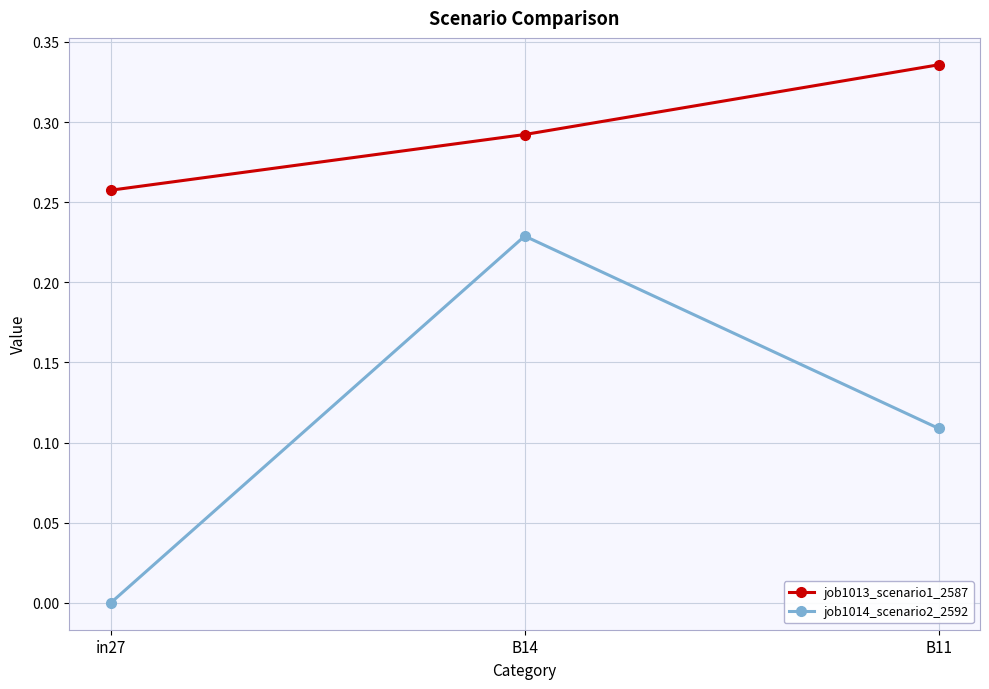

The value of job1014_scenario2_2592 at in27 is 0.1. True or false?

False